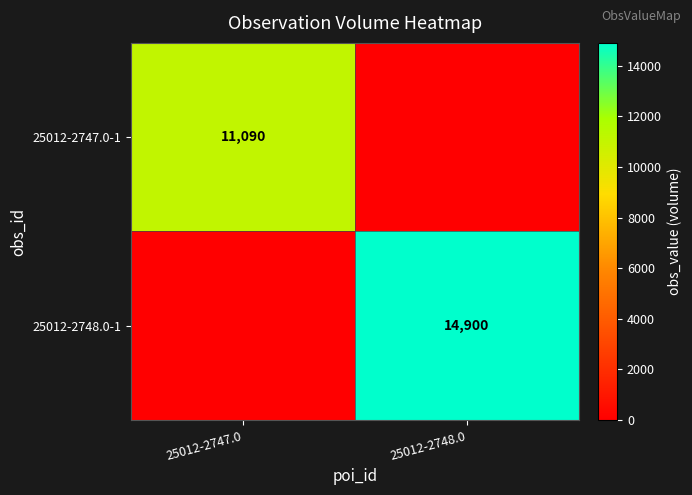

True or false: 25012-2747.0-1 has a value of 4815 at 25012-2747.0.

False